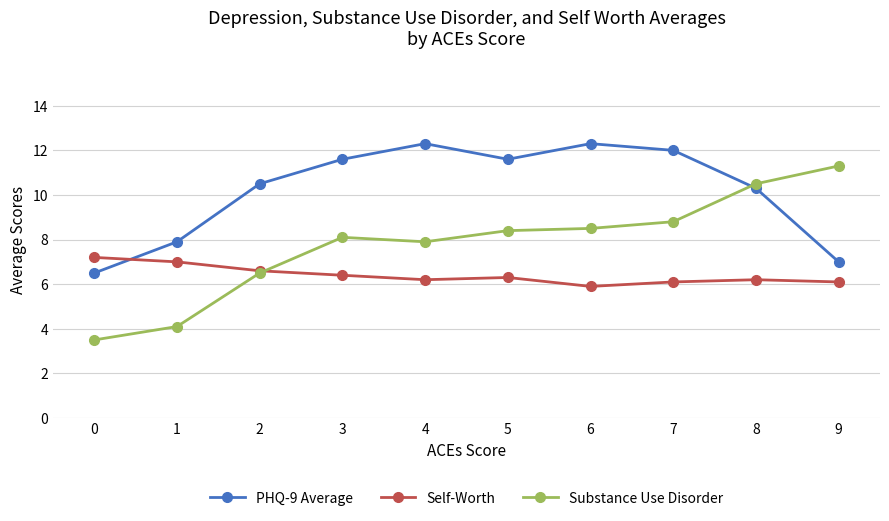

What is the total value across all series at 7?

26.9